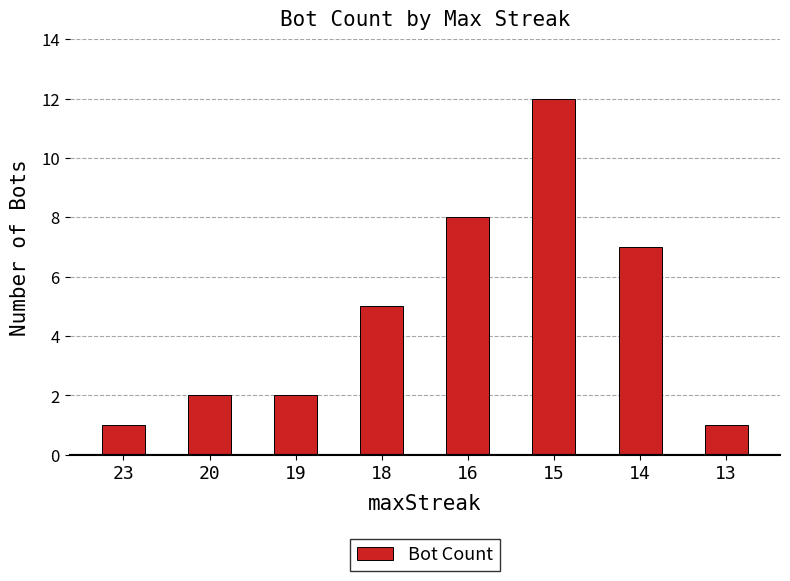

What is the ratio of the value at 18 to the value at 13?

5.0